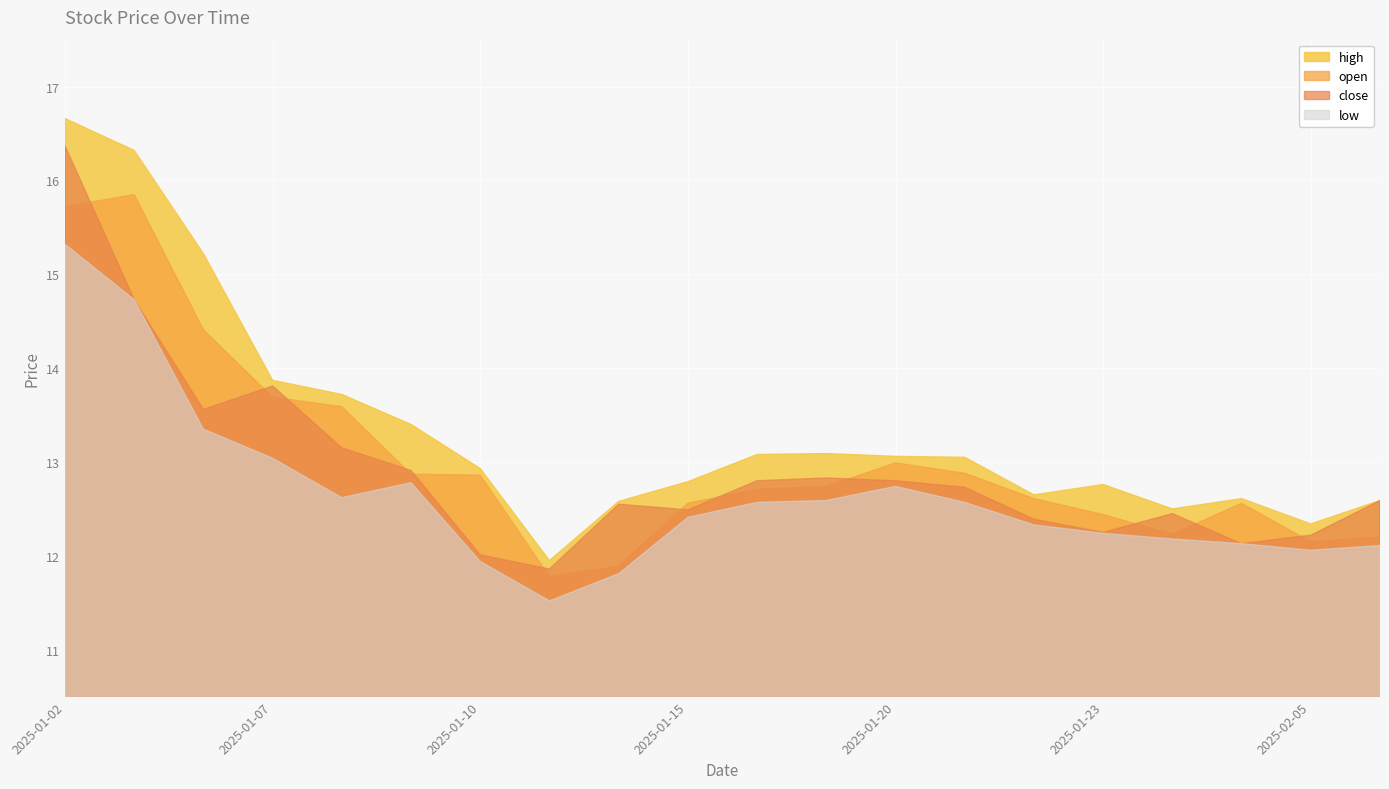

Which series has the widest spread of values?

high